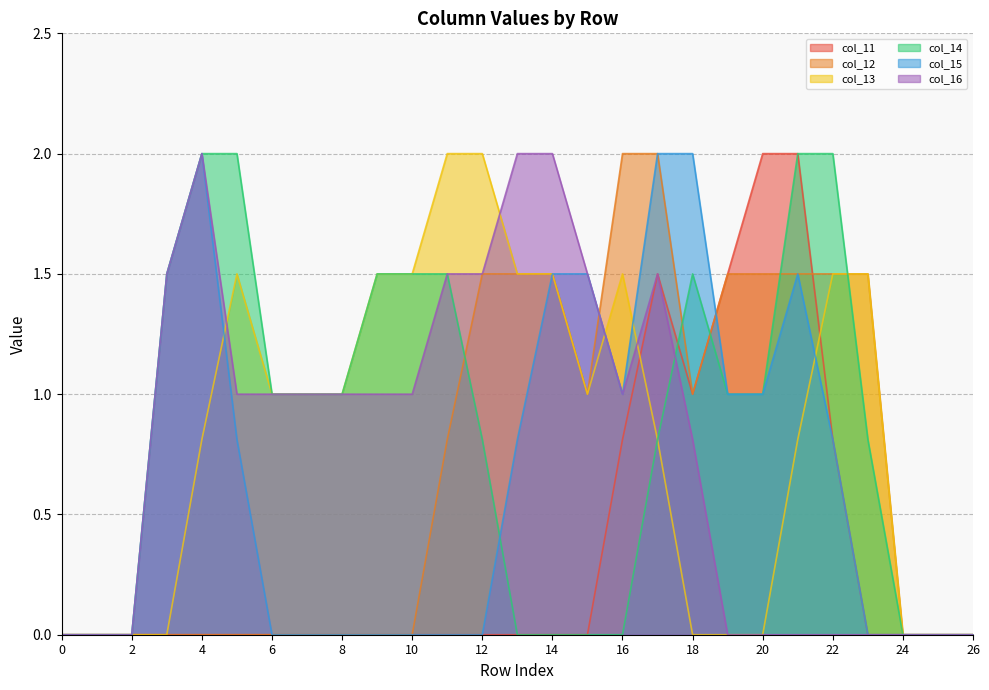

How many times do col_15 and col_12 cross each other?

2